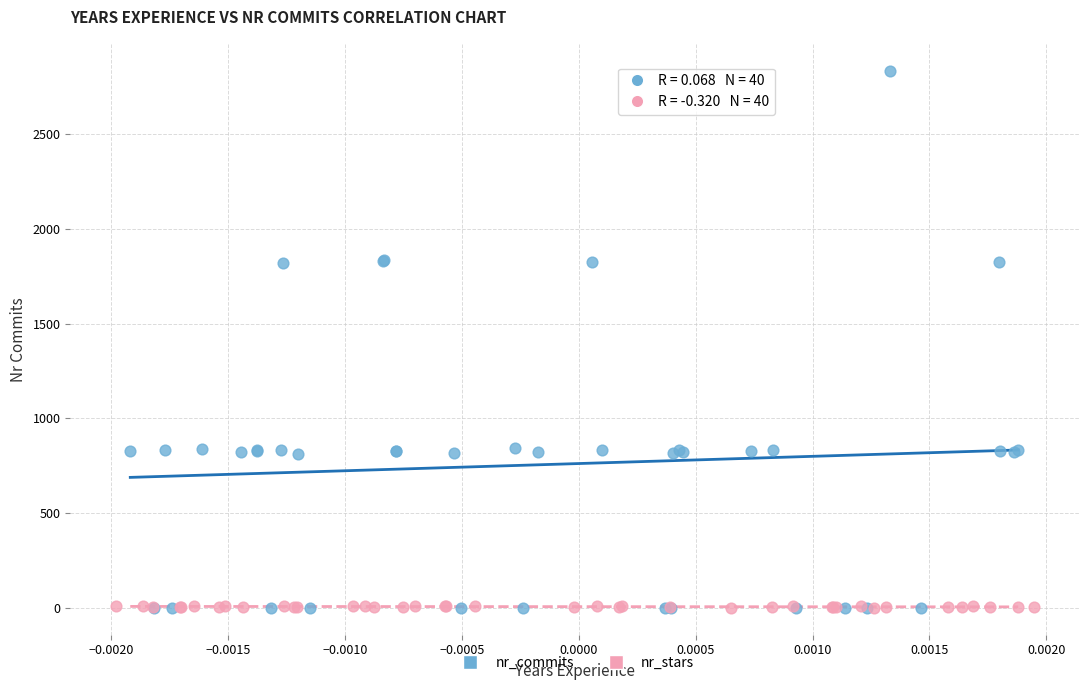

What are all the series names shown in the legend?

nr_commits, nr_stars